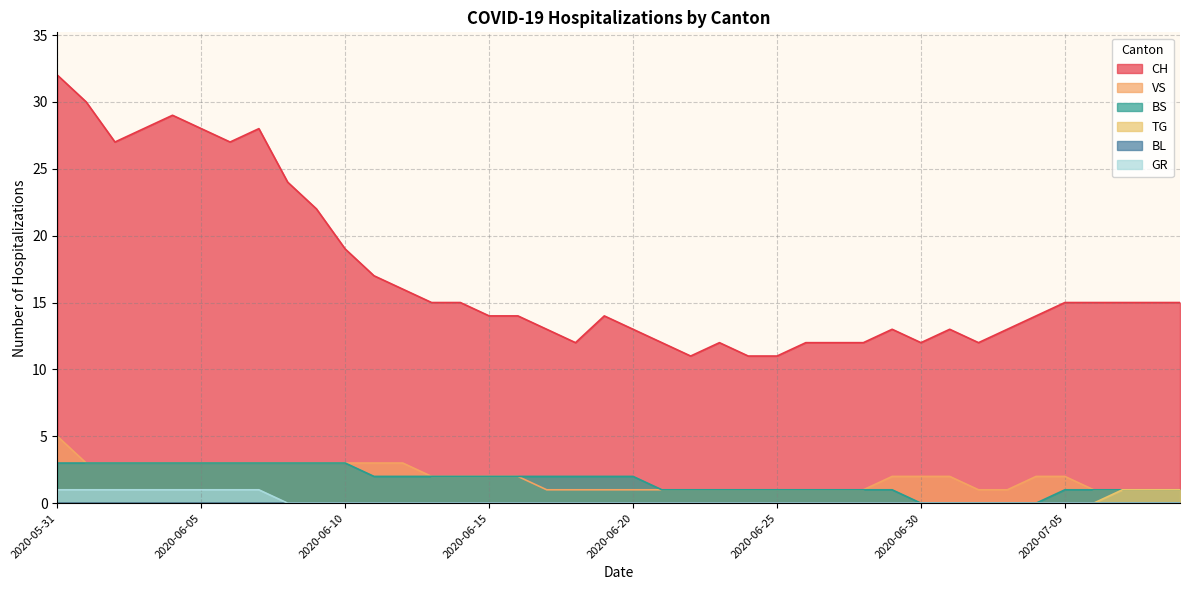

True or false: CH and GR cross at least once.

False